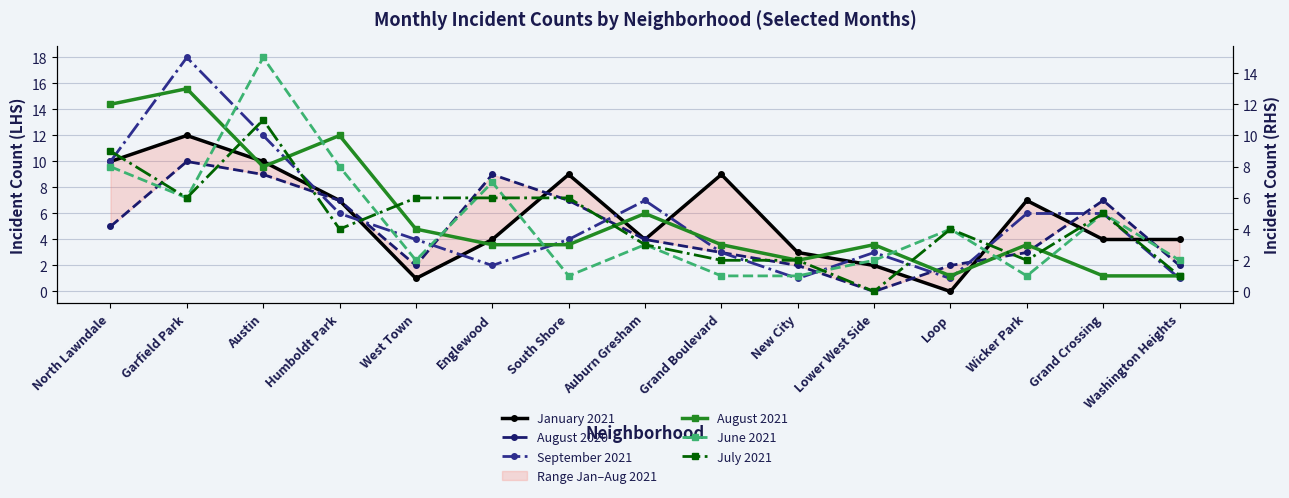

Which has a higher value, Loop or Wicker Park?

Wicker Park